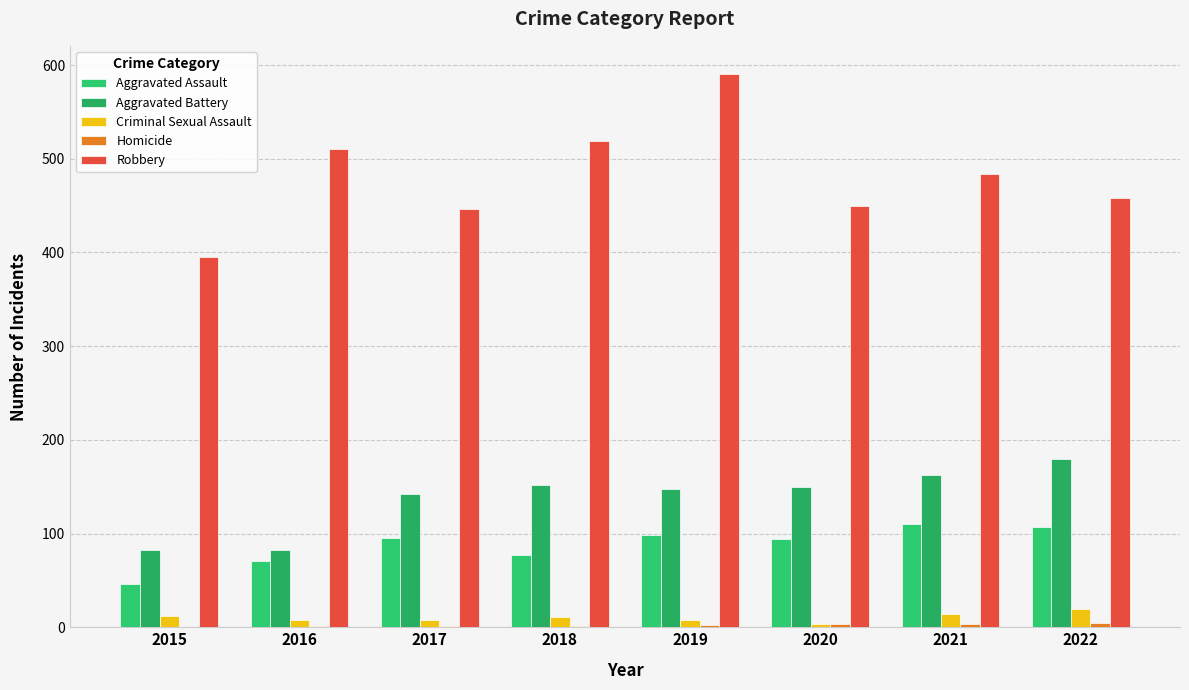

Is the value of Criminal Sexual Assault at 2020 greater than the value of Homicide at 2021?

No